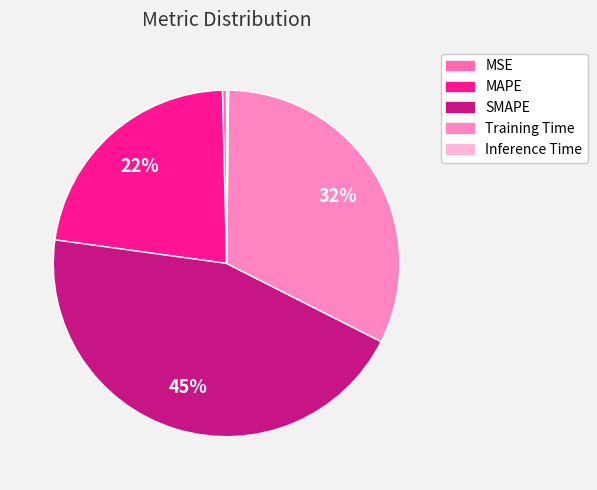

How many segments does this pie chart have?

5